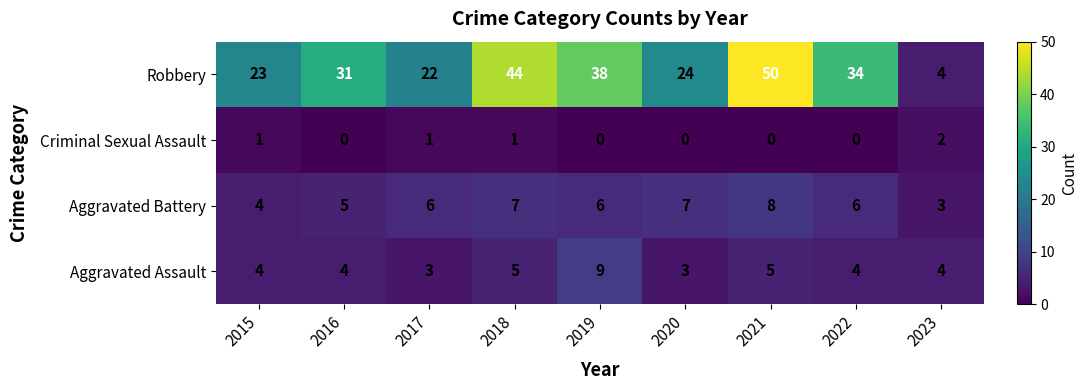

What is the difference between the Robbery values at 2021 and 2015?

27